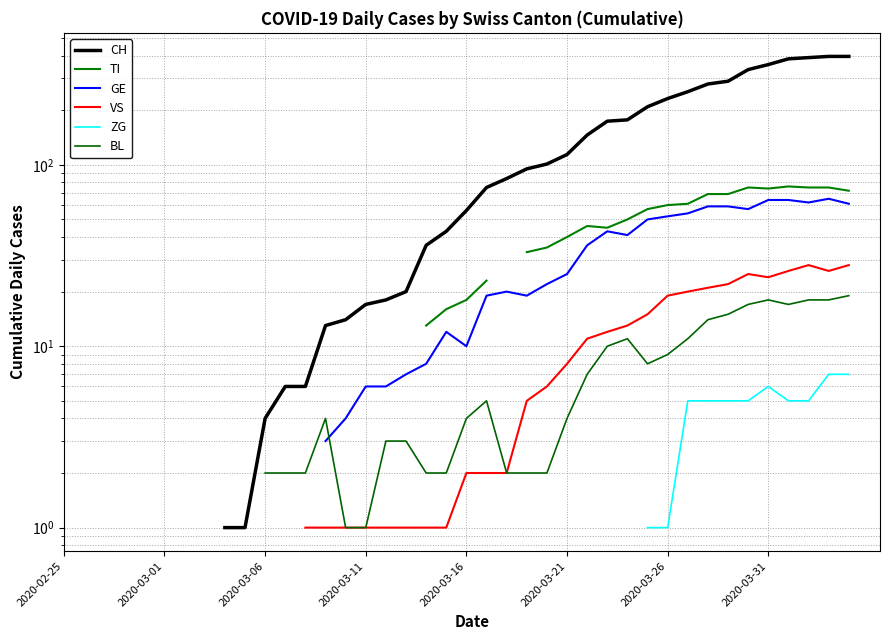

What is the approximate value of GE at 32?

59.0